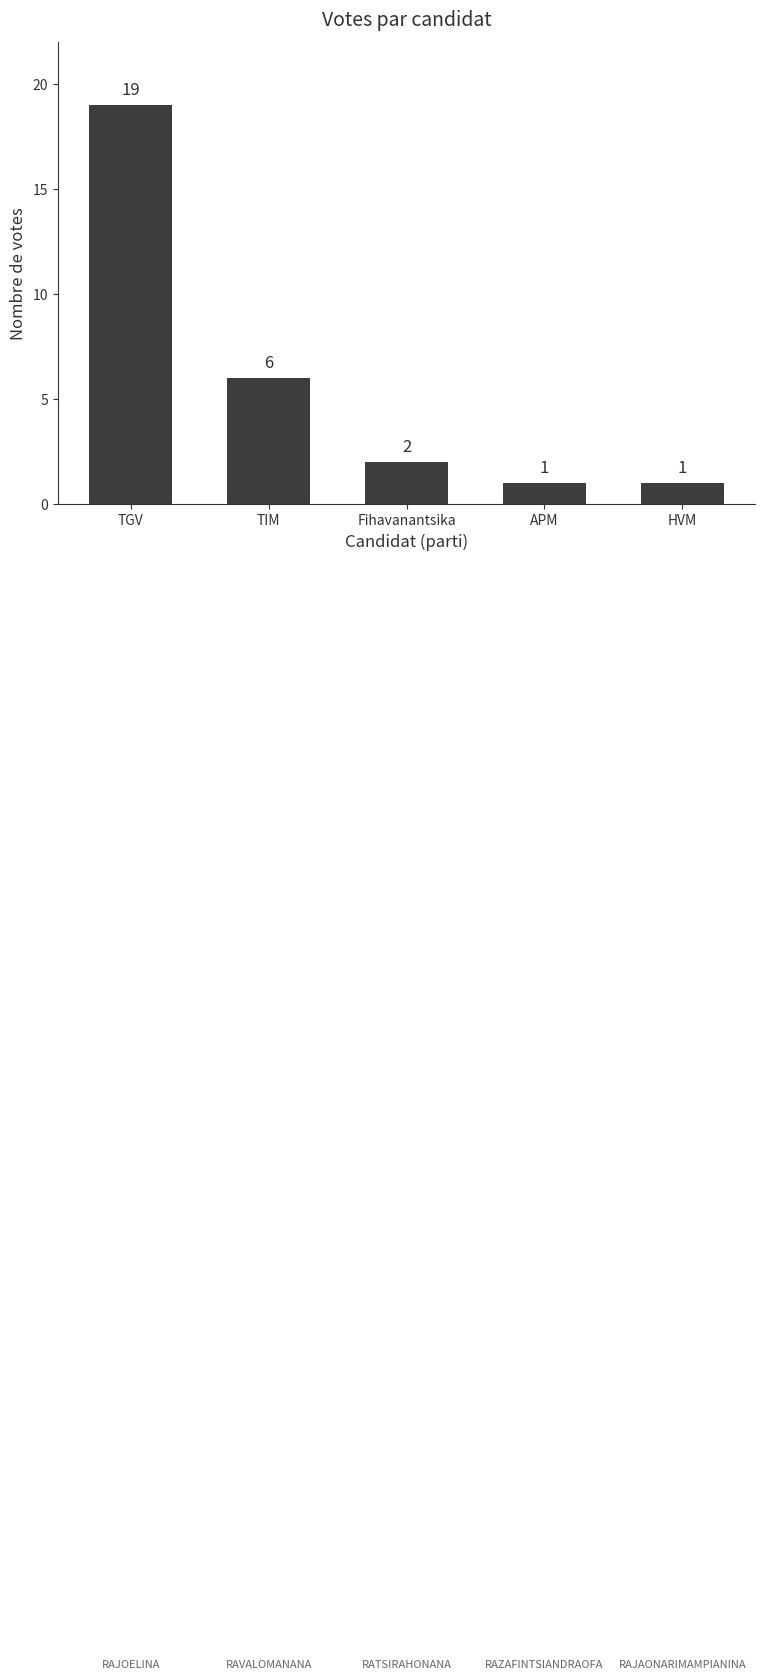

At which label does the data first exceed 2?

TGV